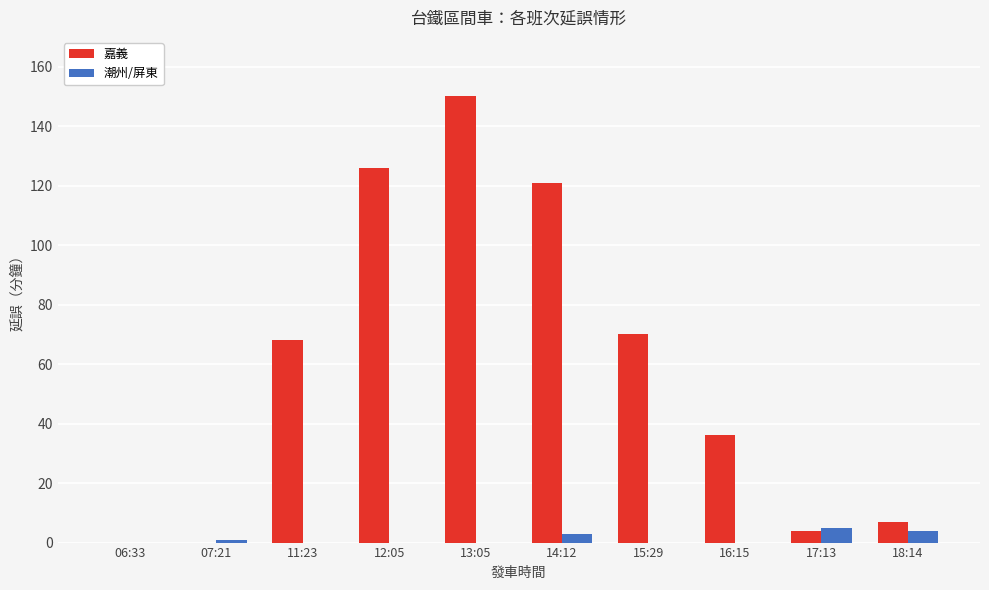

Which series changed the most between 13:05 and 14:12?

嘉義